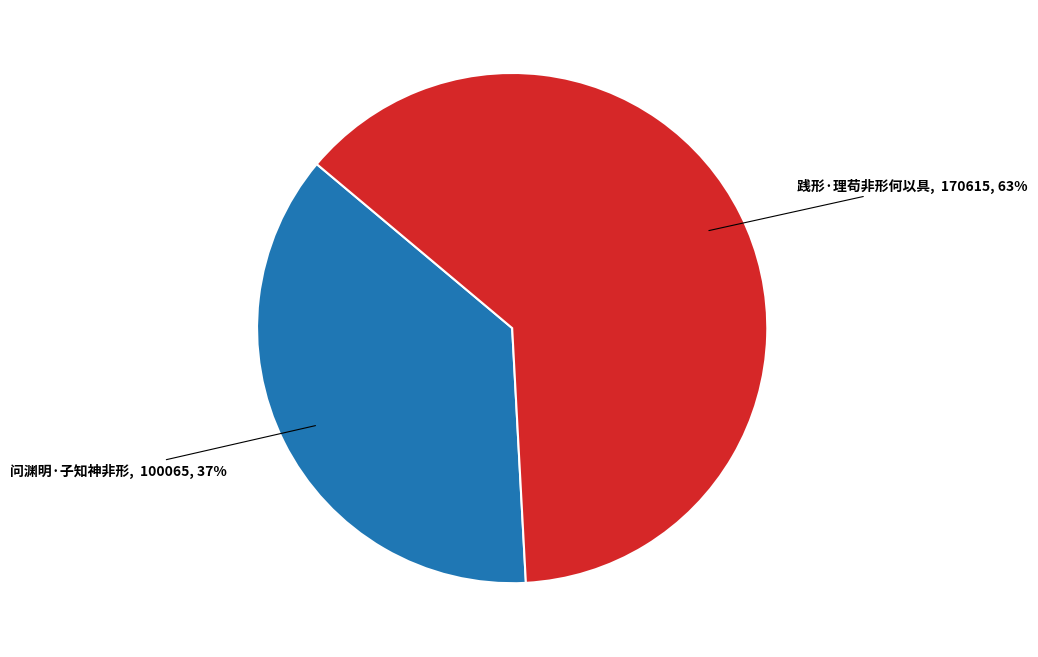

Is there any slice that represents more than half of the pie?

Yes